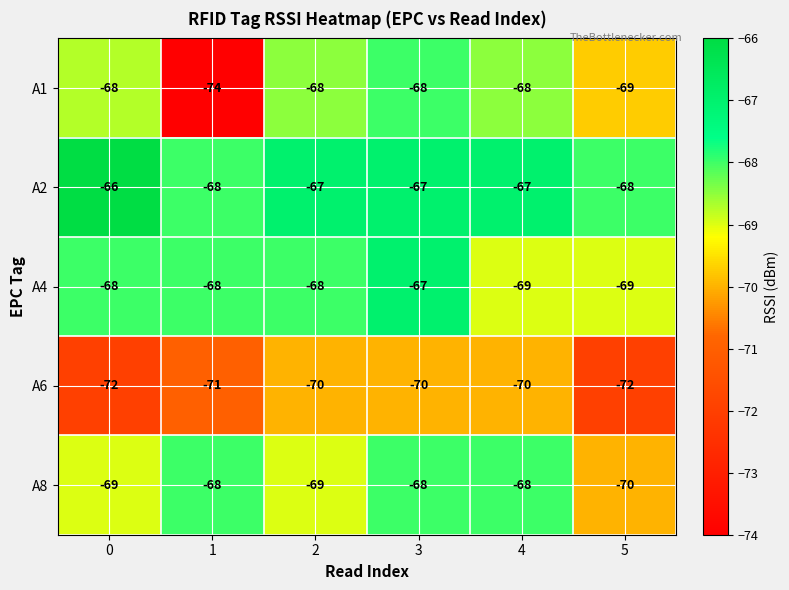

Reading left to right, transcribe all the data shown in this chart.

A1: -68	-74	-68	-68	-68	-69
A2: -66	-68	-67	-67	-67	-68
A4: -68	-68	-68	-67	-69	-69
A6: -72	-71	-70	-70	-70	-72
A8: -69	-68	-69	-68	-68	-70